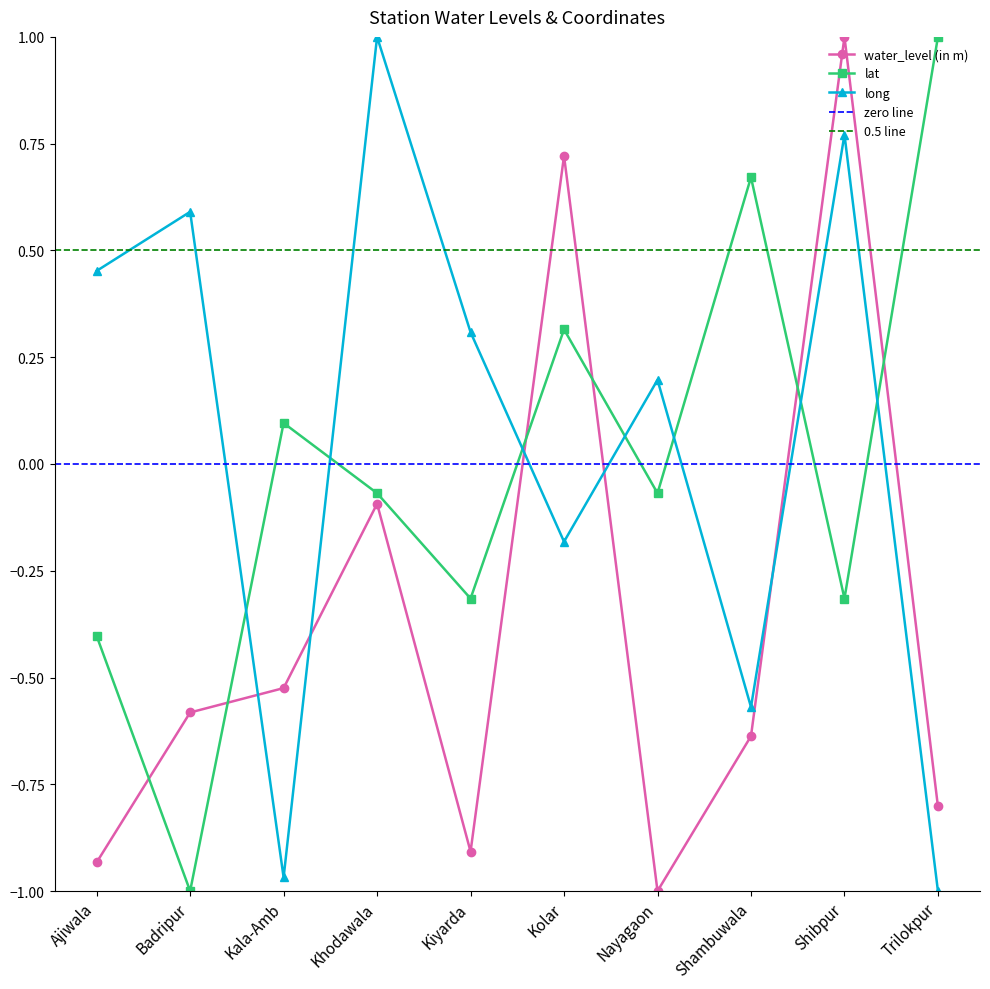

What are all the series names shown in the legend?

water_level (in m), lat, long